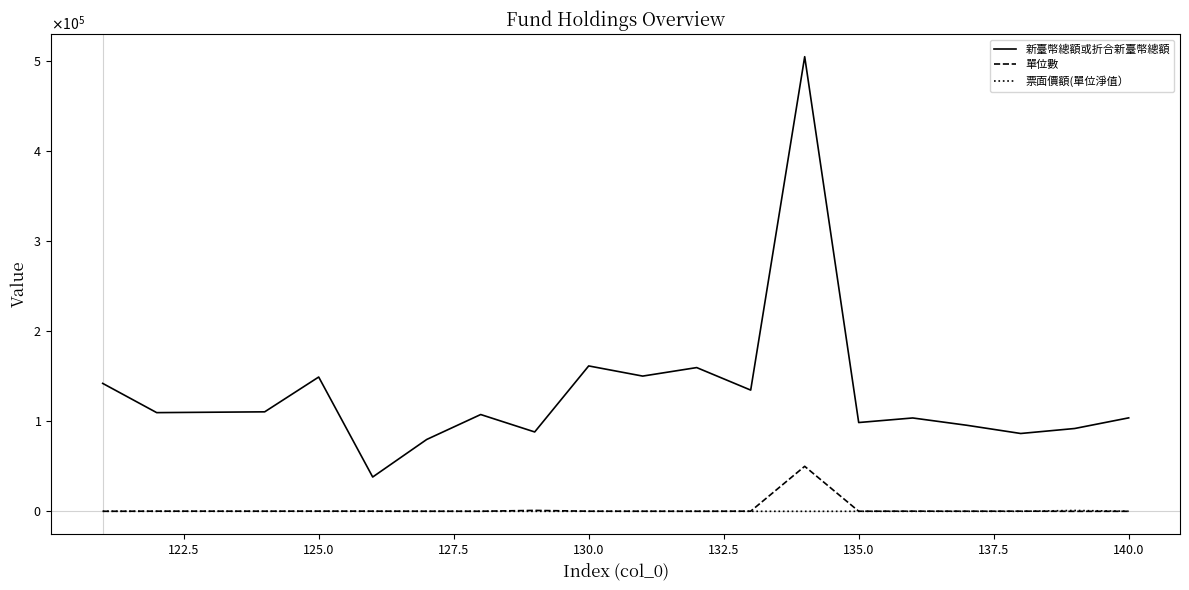

What is the sum of all 新臺幣總額或折合新臺幣總額 values?

2516139.3